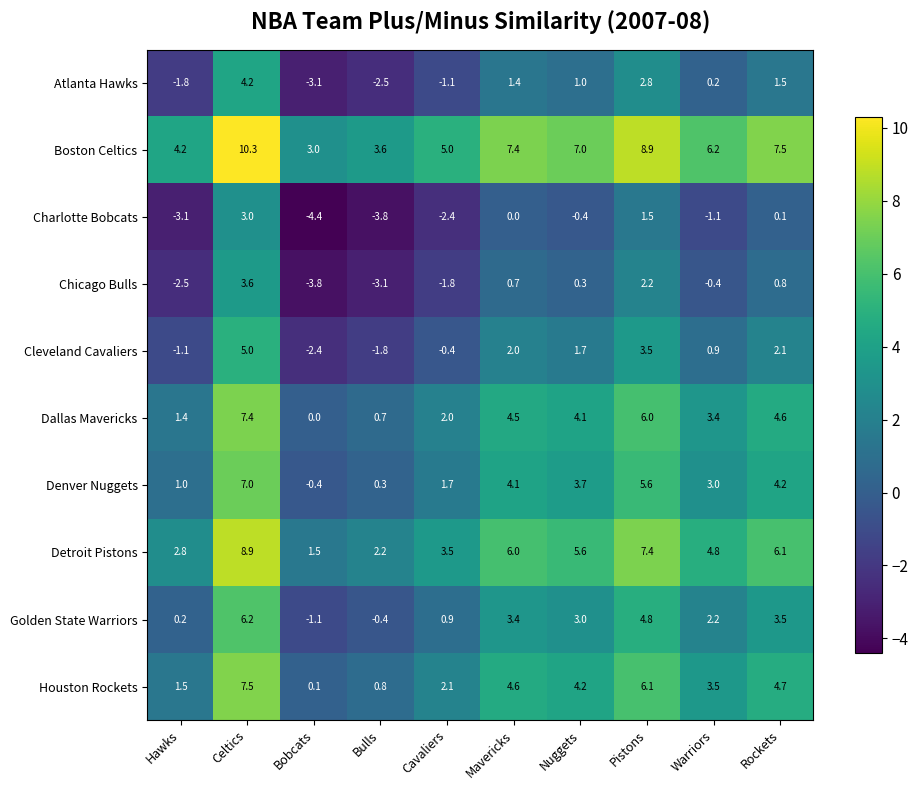

What is the spread (max minus min) of values at Bobcats?

7.4